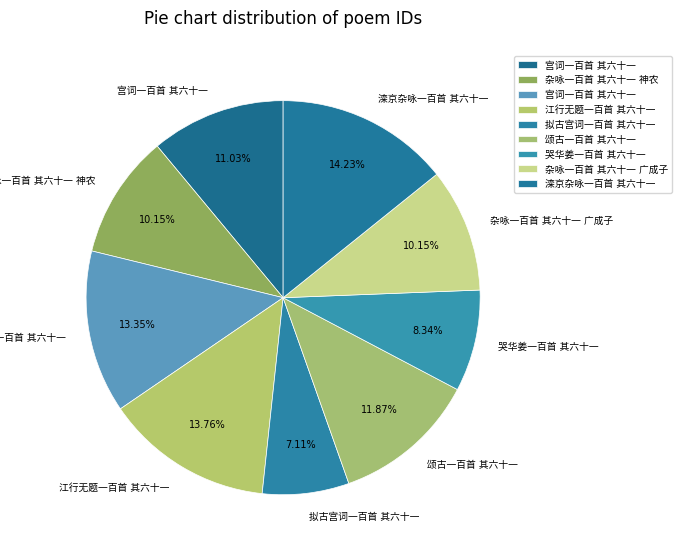

Count the number of slices in the pie.

9